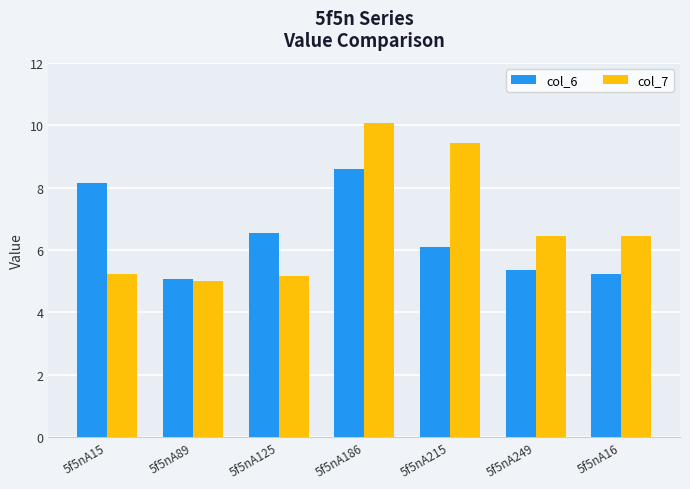

Reading left to right, what are all the values shown in this chart?

col_6: 8.1	5.1	6.5	8.6	6.1	5.3	5.2
col_7: 5.2	5.0	5.2	10.1	9.4	6.5	6.5